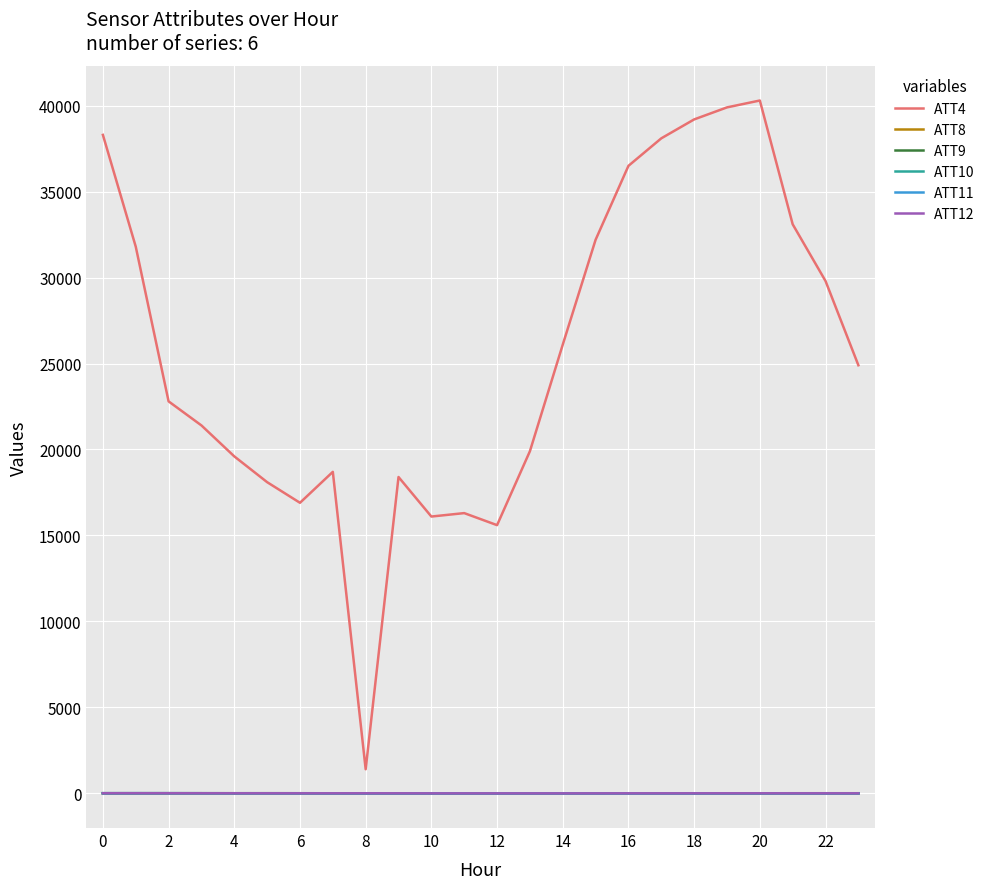

How many lines are shown in the chart?

6